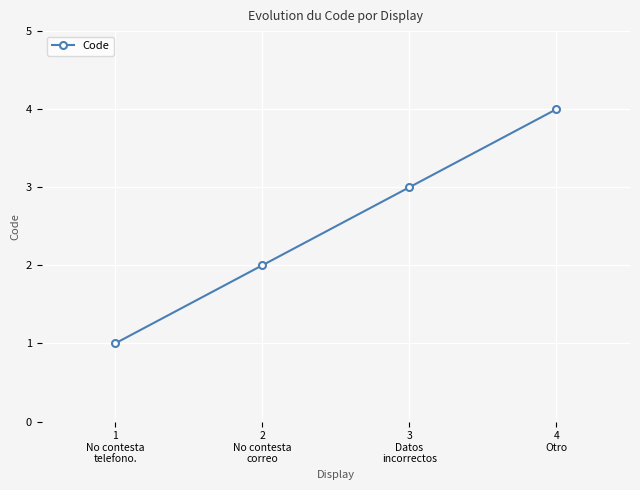

How many categories are shown in the chart?

4